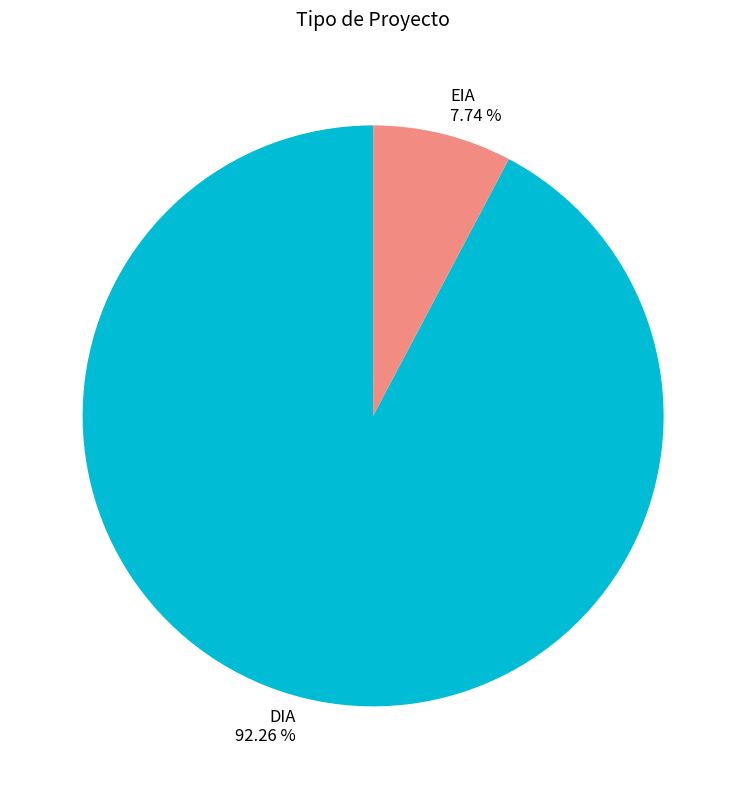

Rank the categories by value from lowest to highest.

EIA, DIA